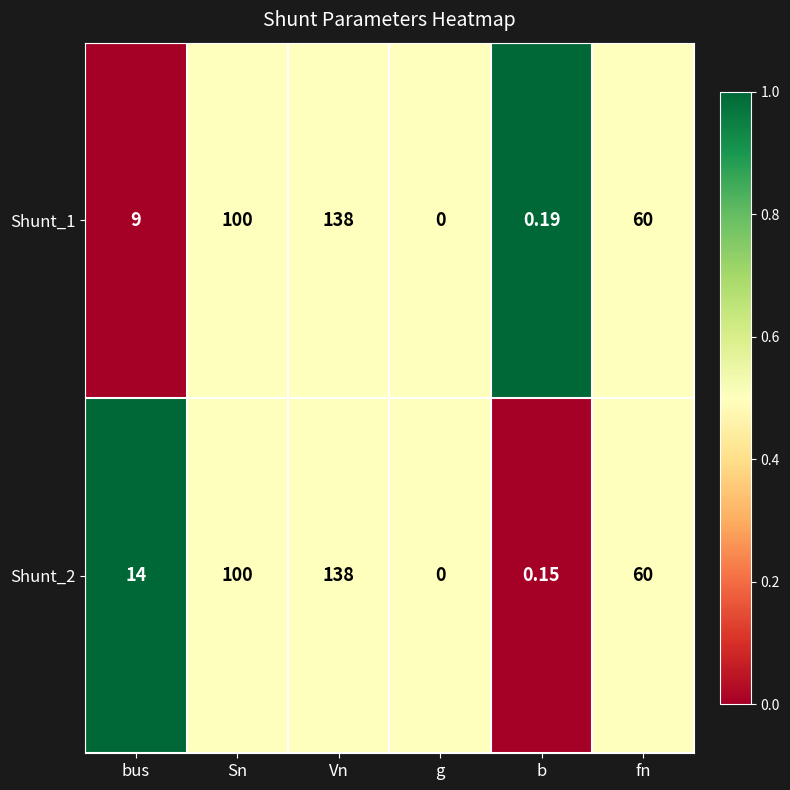

Is the value of Shunt_2 at b greater than the value of Shunt_1 at g?

Yes